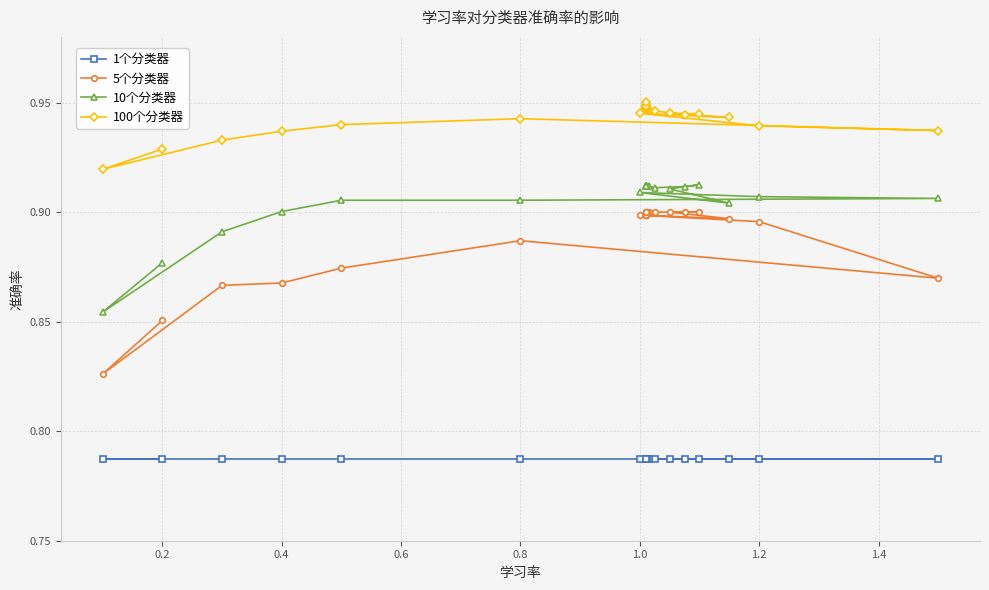

Which series has the largest range (max minus min)?

5个分类器